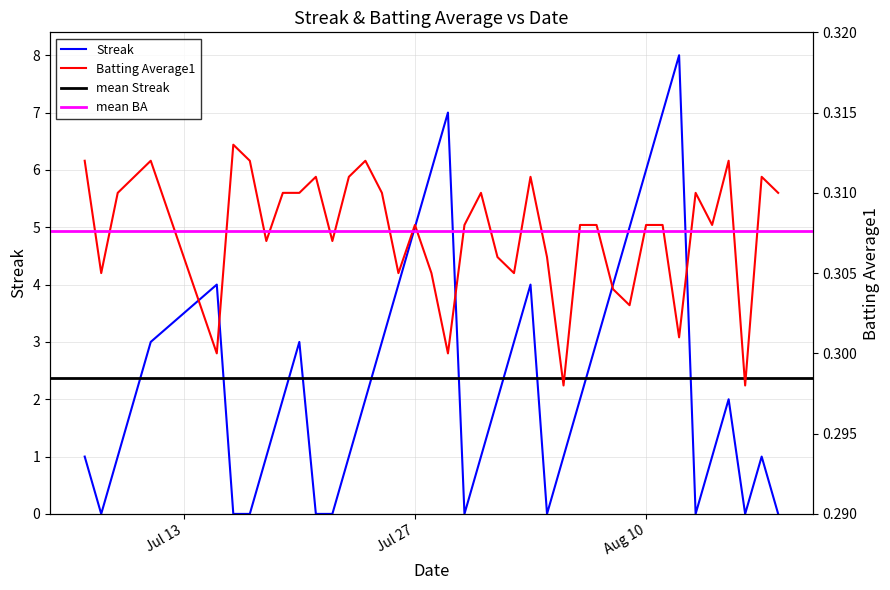

Is it true that Streak equals 0.6 at 2010-08-01?

False